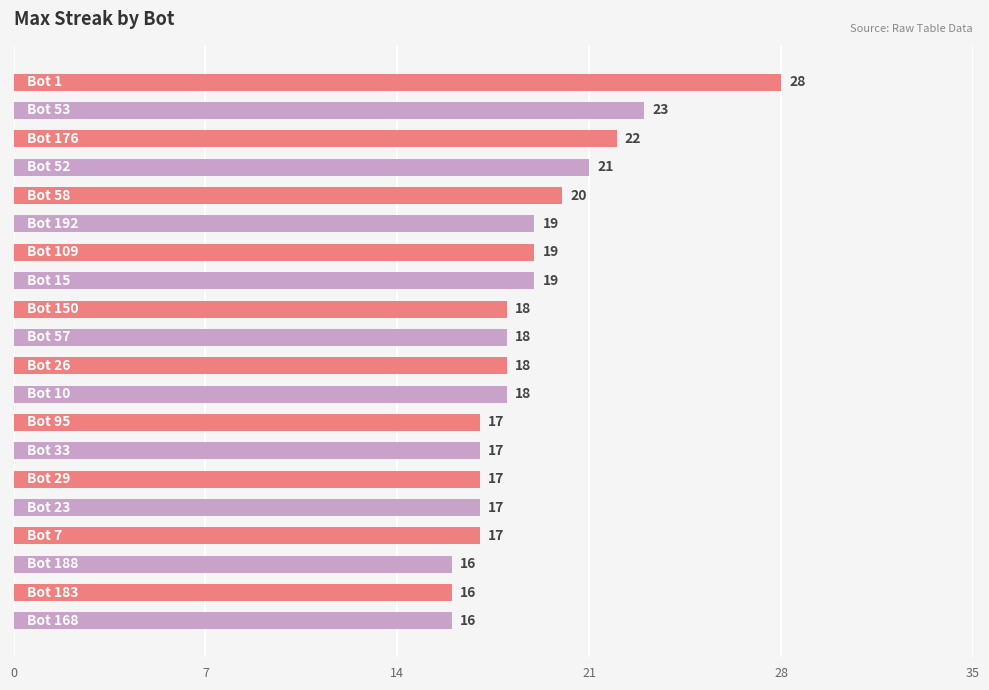

What is the maximum value shown in the chart?

28